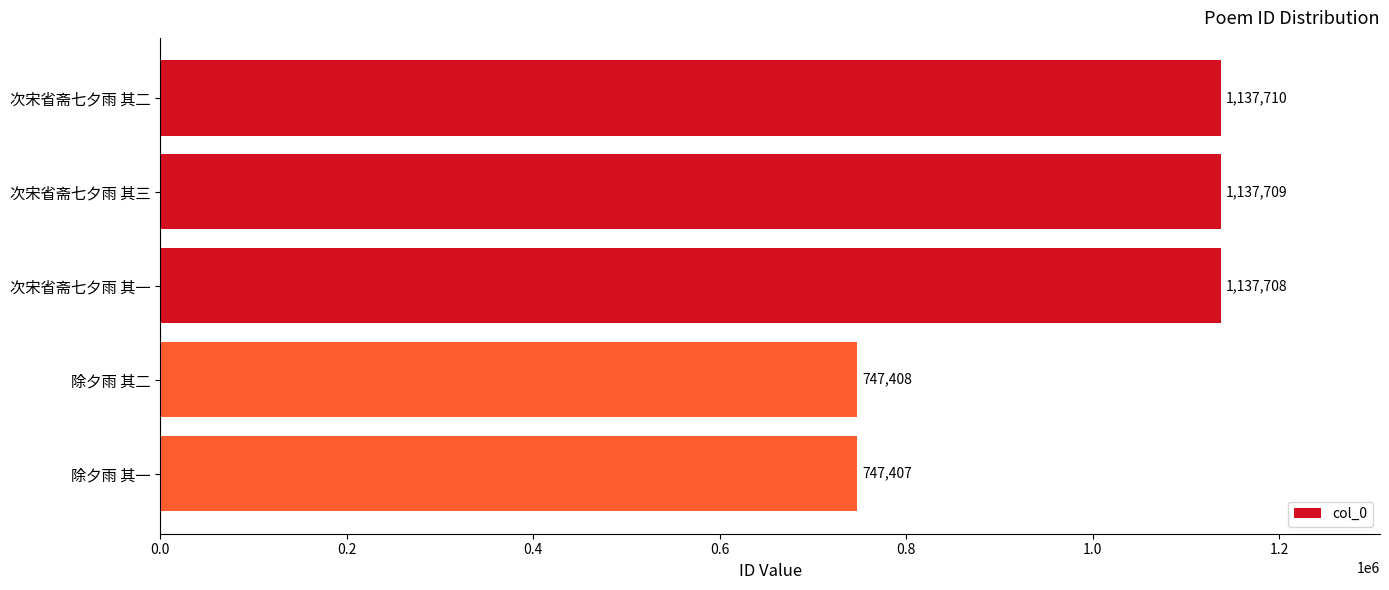

Which category has the lowest value across all series?

除夕雨 其一